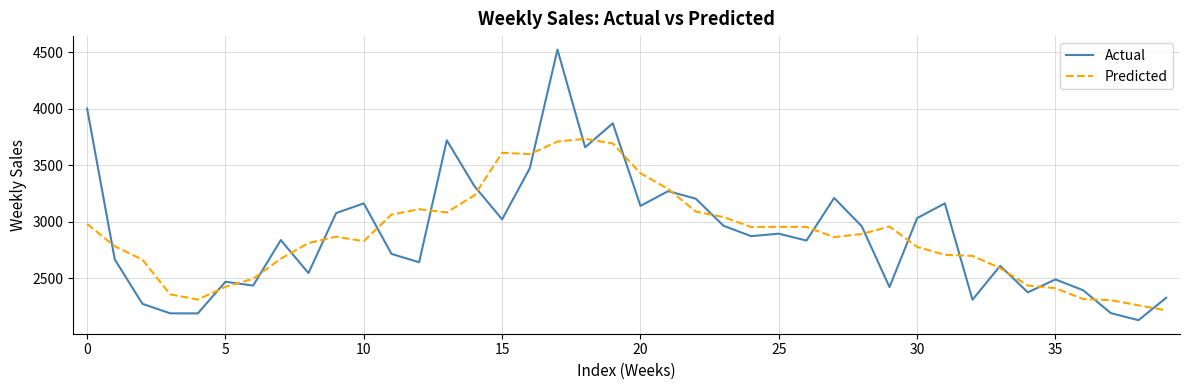

Rank the series by their maximum value, from lowest to highest.

Predicted, Actual